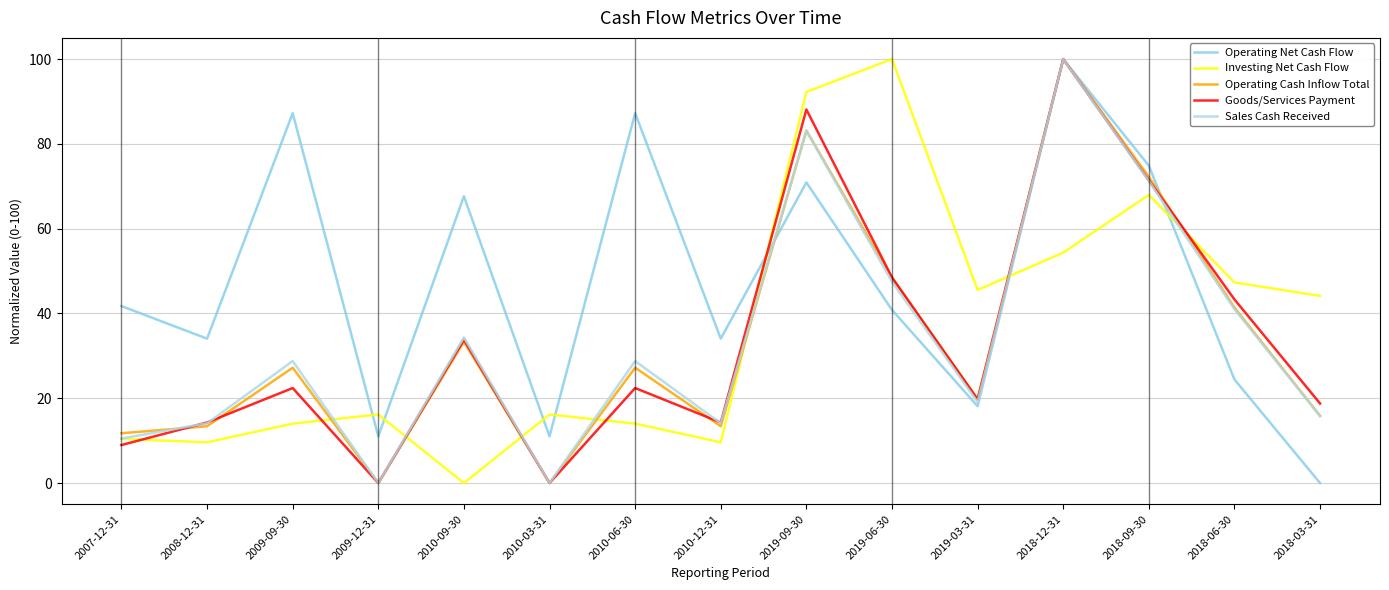

Between 2010-09-30 and 2018-09-30, which is larger?

2018-09-30